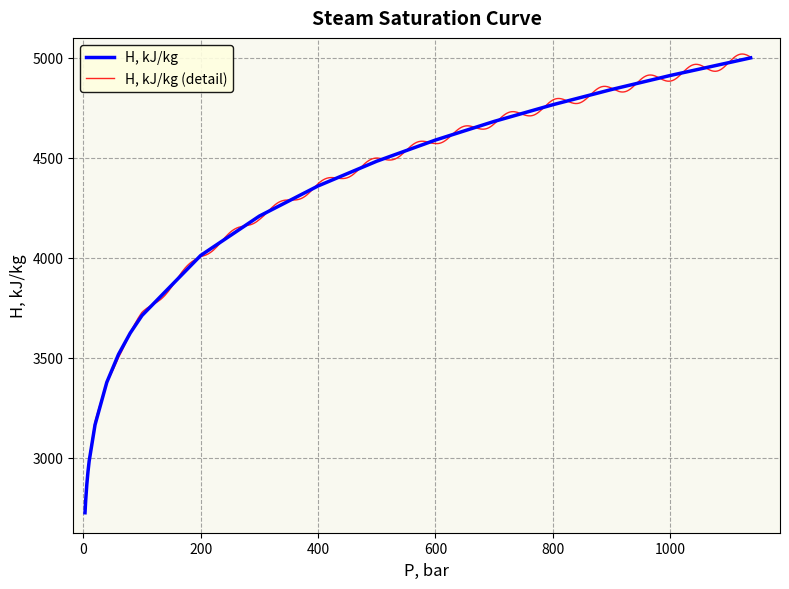

What is the maximum value for H, kJ/kg?

5000.0